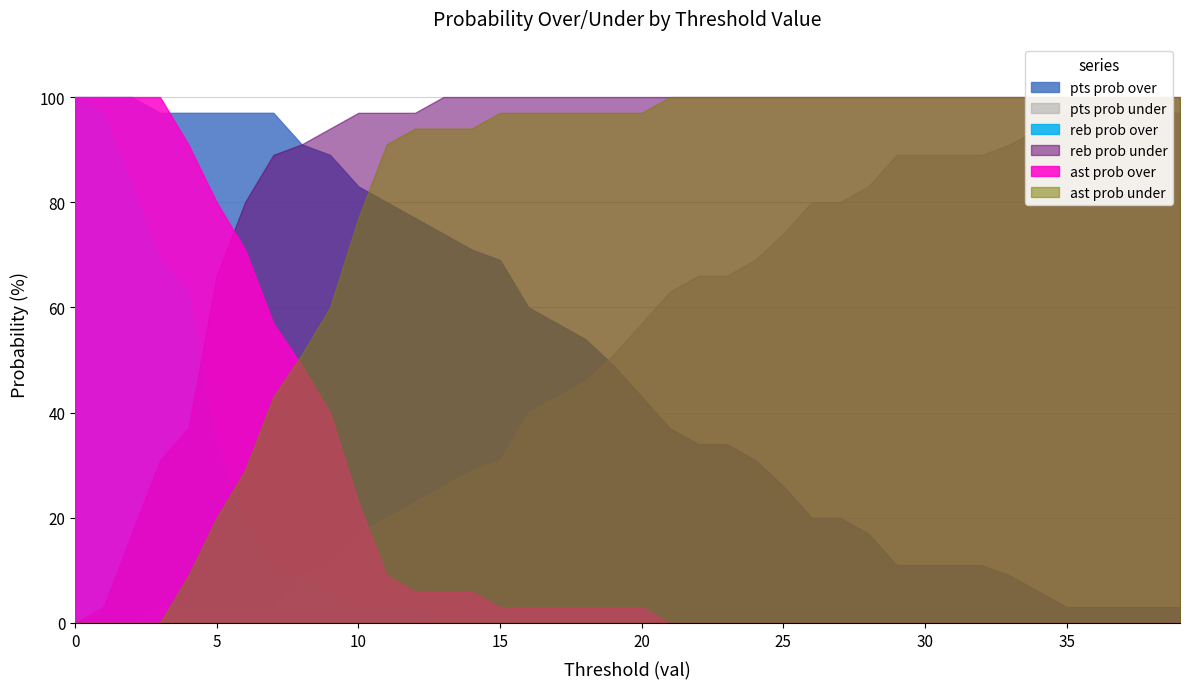

What is the difference between the maximum and minimum values in the ast prob under series?

100